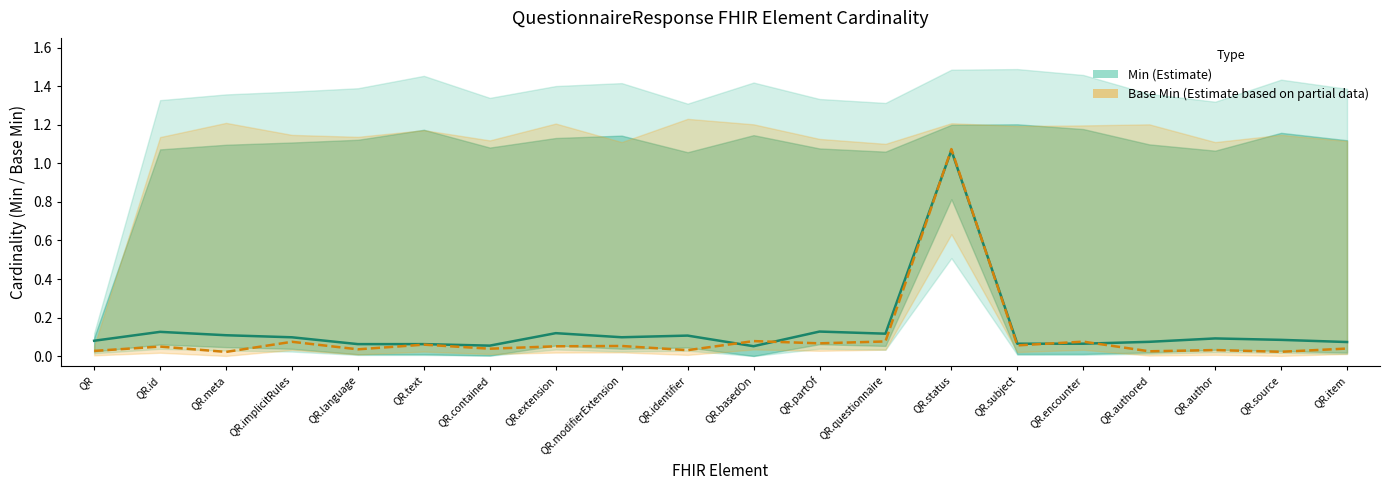

What is the approximate value of Min at QR.meta?

0.1